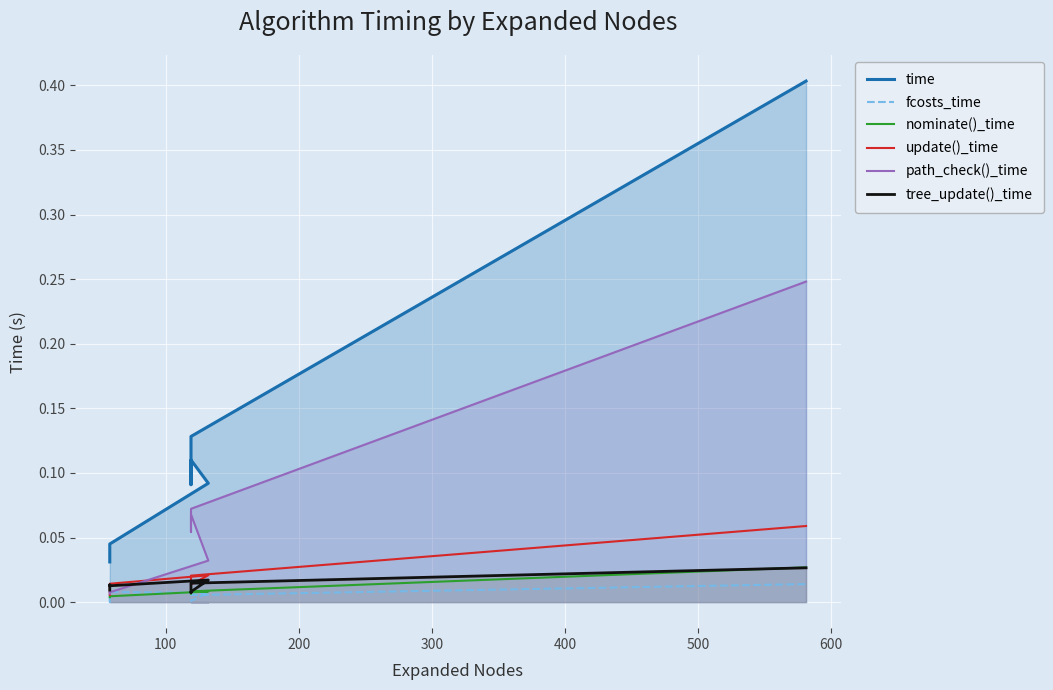

The value of nominate()_time at 400 is 0.0. True or false?

False